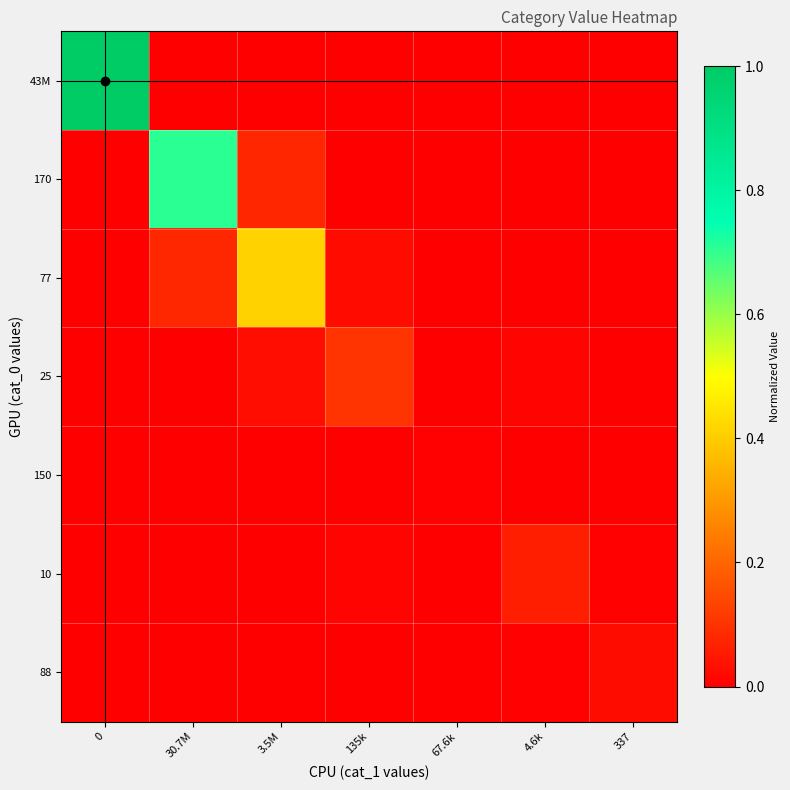

Count the number of data series in this chart.

7